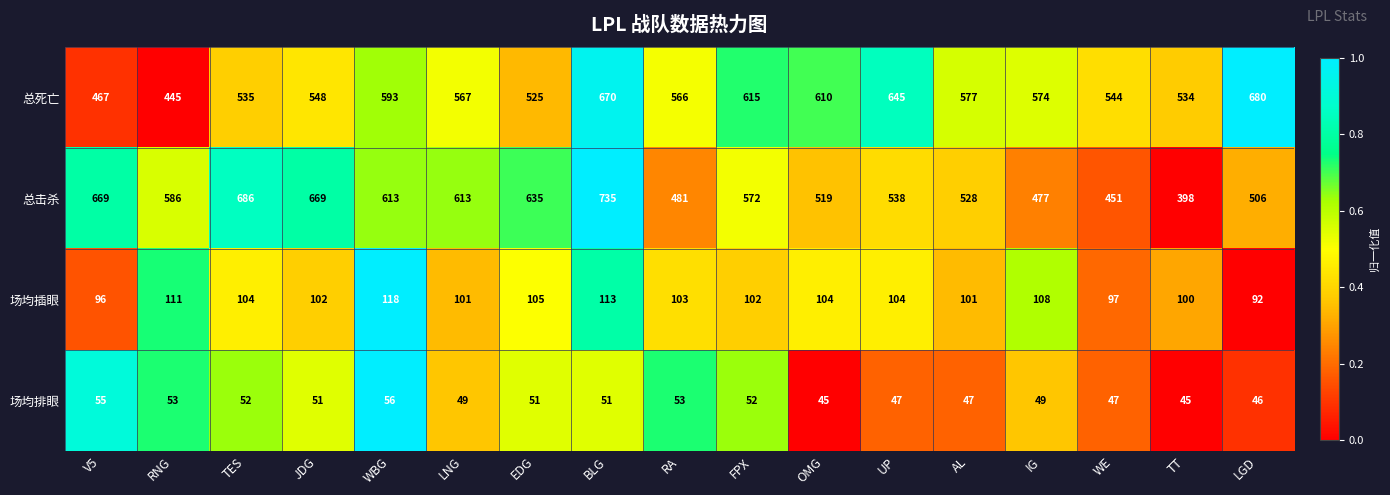

Which category has the highest value across all series?

BLG